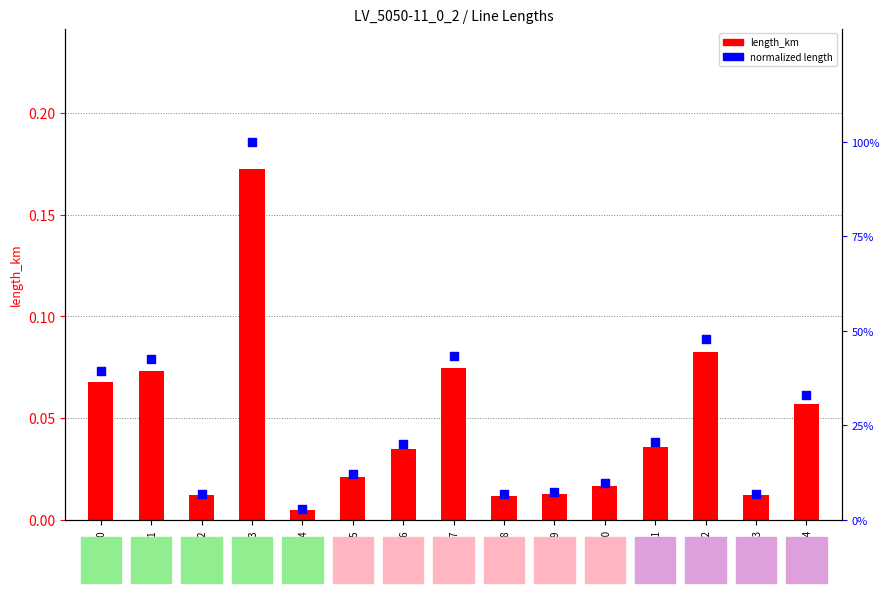

Which series contains the lowest Y value?

length_km